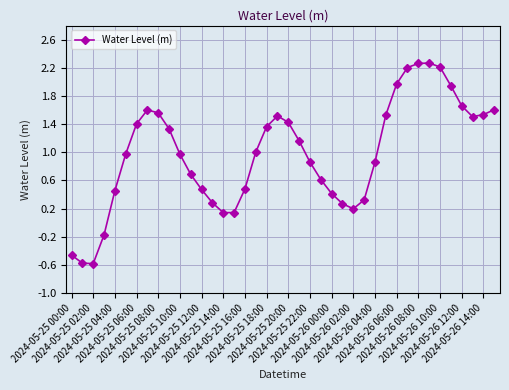

What is the difference between the maximum and minimum values?

2.8